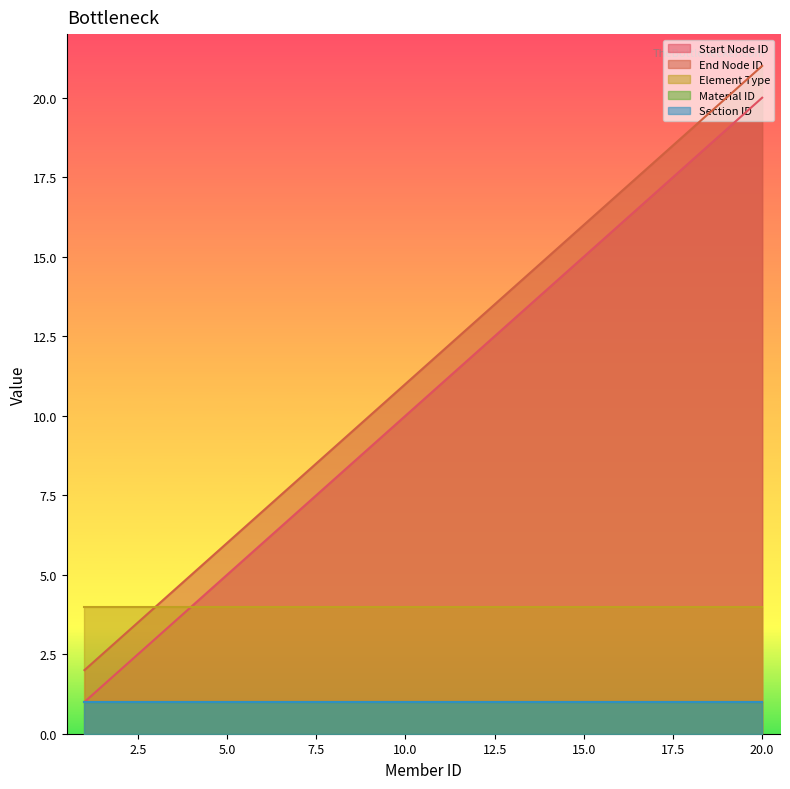

Is it true that Element Type equals 5 at 12?

False